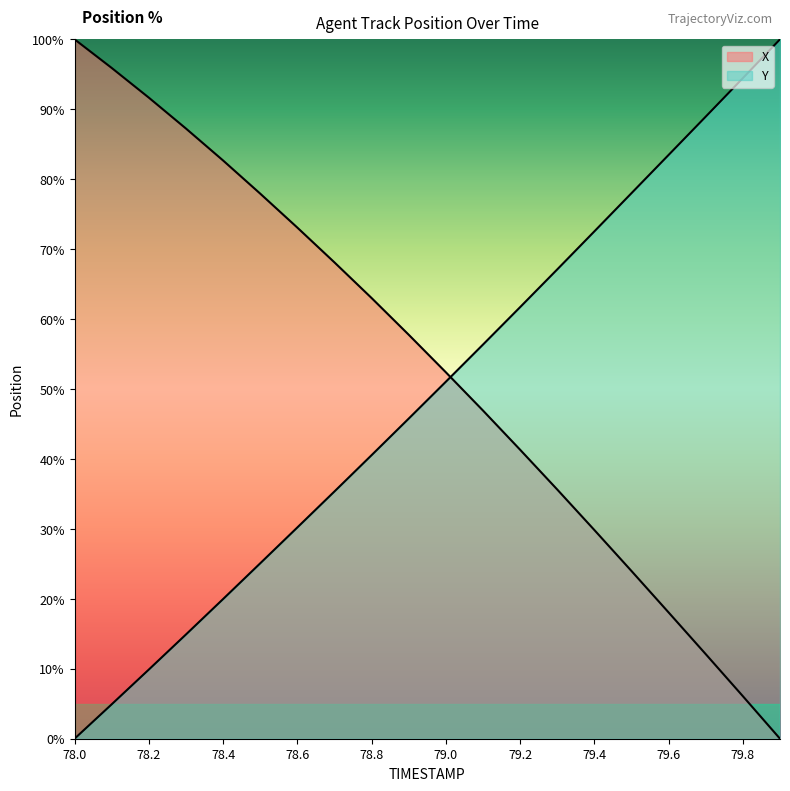

Which series has the largest range (max minus min)?

X